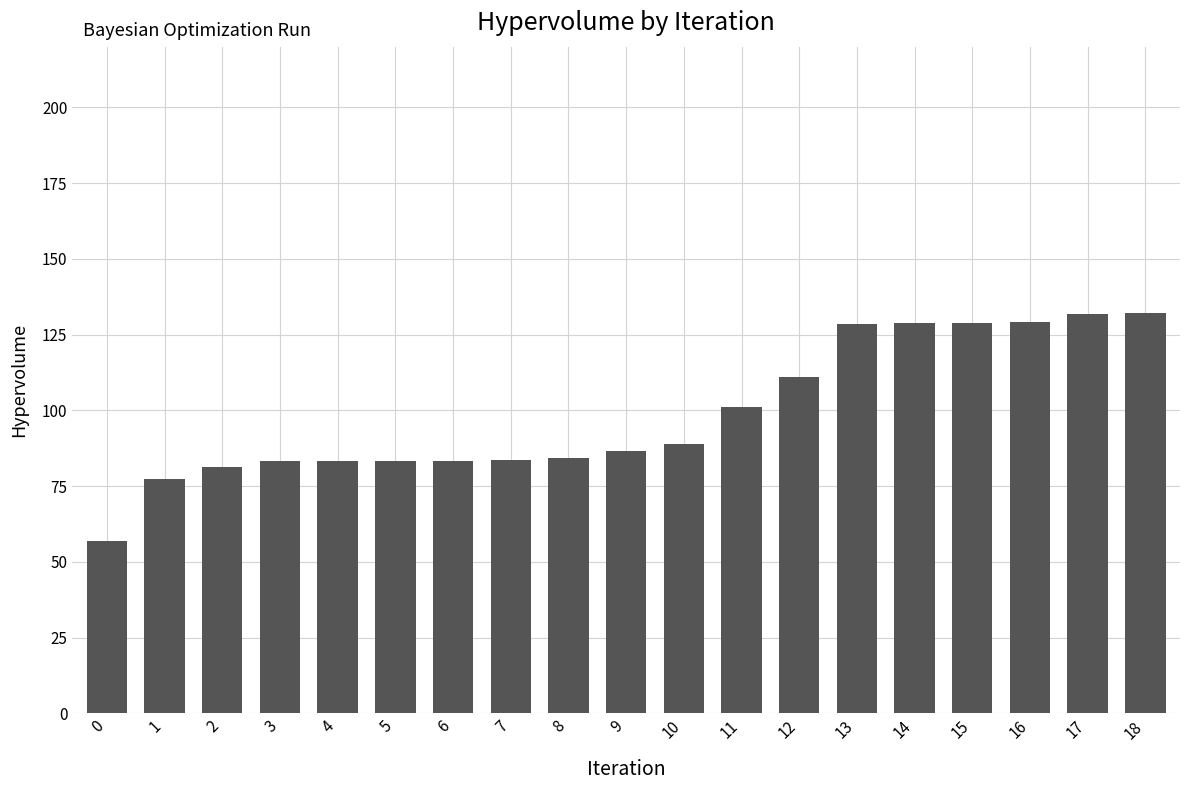

The chart shows a value of 128.9 at 15. True or false?

True